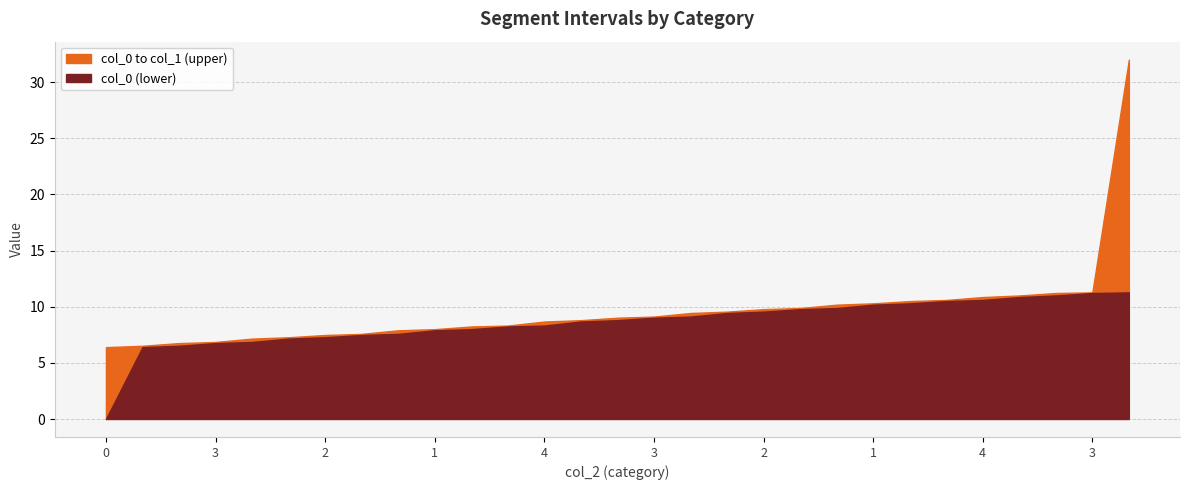

Reading left to right, list all the values displayed in this chart.

col_0: 0.0	6.4	6.5	6.8	6.9	7.2	7.3	7.5	7.6	7.9	8.0	8.2	8.3	8.7	8.8	9.0	9.1	9.4	9.6	9.8	9.9	10.2	10.3	10.5	10.6	10.9	11.0	11.2	11.3
col_1: 6.4	6.5	6.8	6.9	7.2	7.3	7.5	7.6	7.9	8.0	8.2	8.3	8.7	8.8	9.0	9.1	9.4	9.6	9.8	9.9	10.2	10.3	10.5	10.6	10.9	11.0	11.2	11.3	32.0